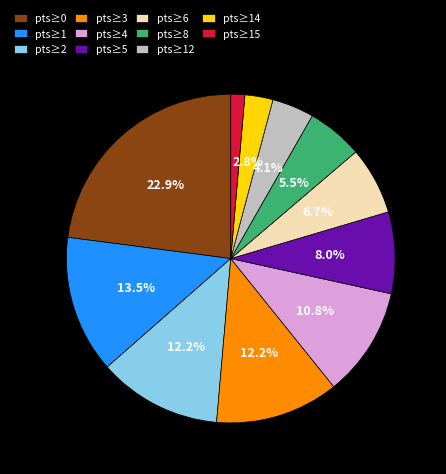

What is the total percentage of pts≥14 and pts≥8?

8.3%